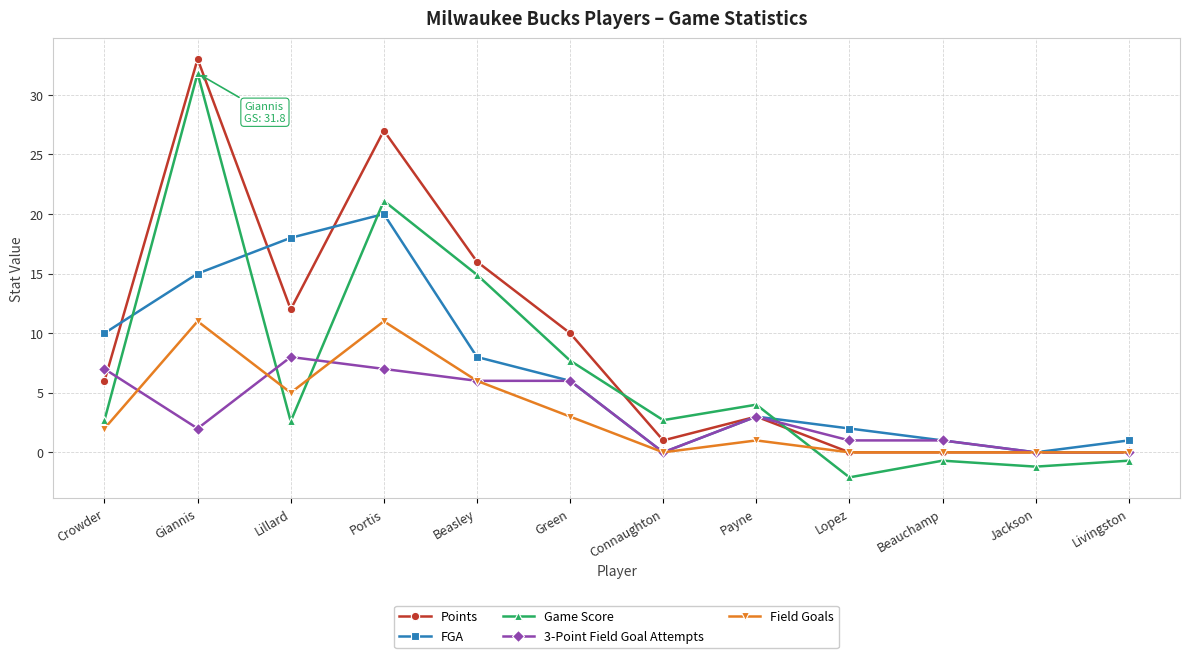

What is the minimum value shown in the chart?

-2.1